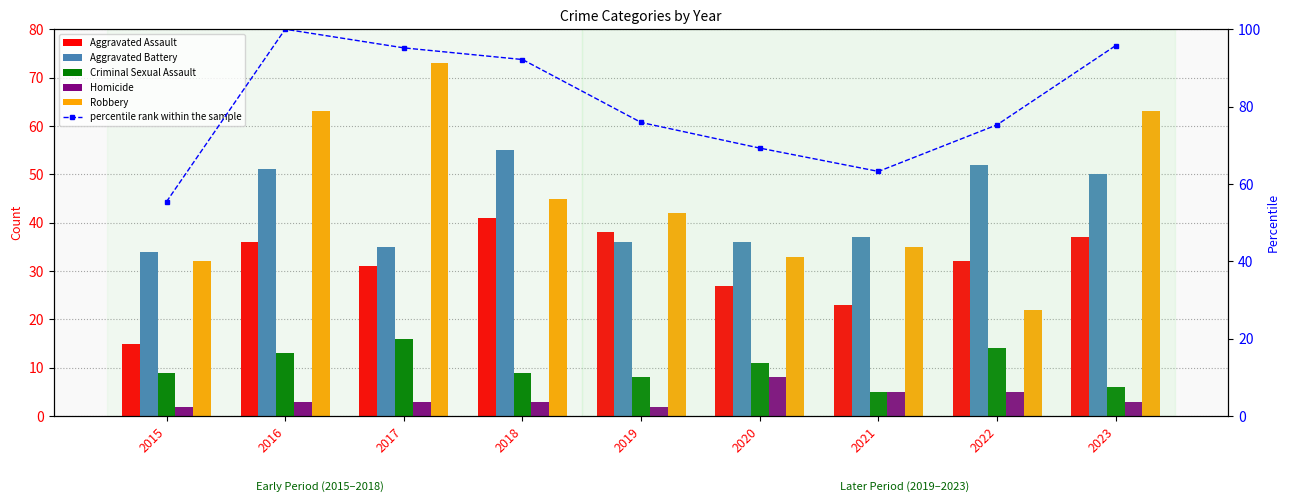

What is the sum of the Aggravated Battery values at 2020 and 2018?

91.0